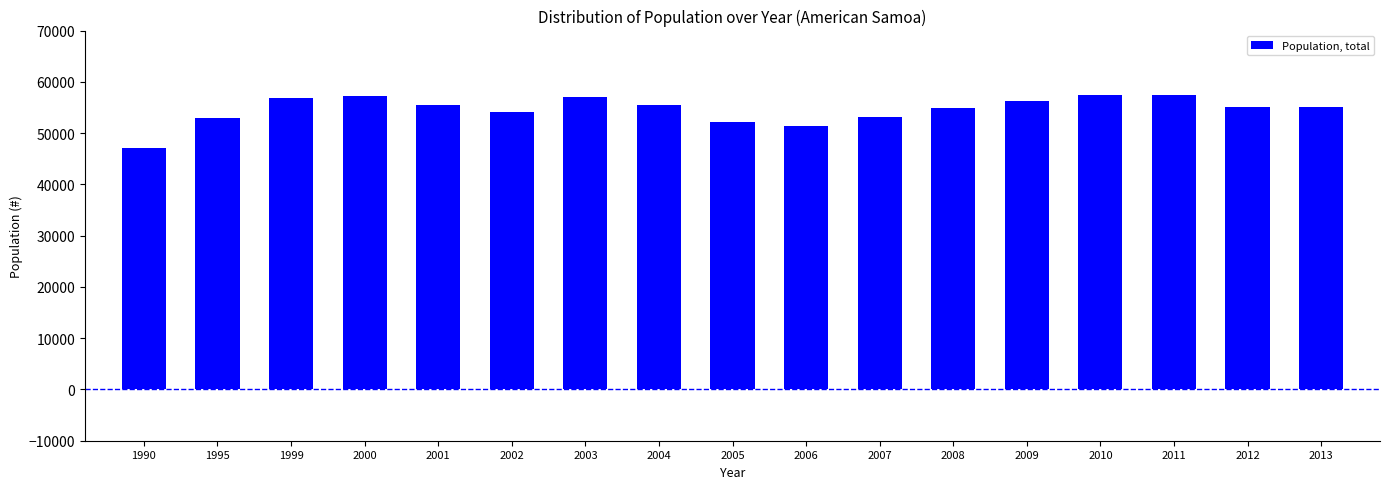

What is the value of the 6th bar from the left?

54194